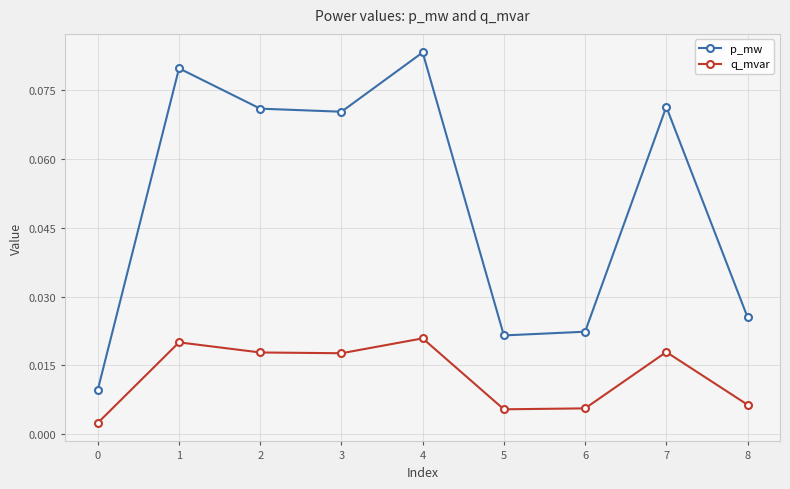

Count the p_mw values in the range 0 to 1.

9